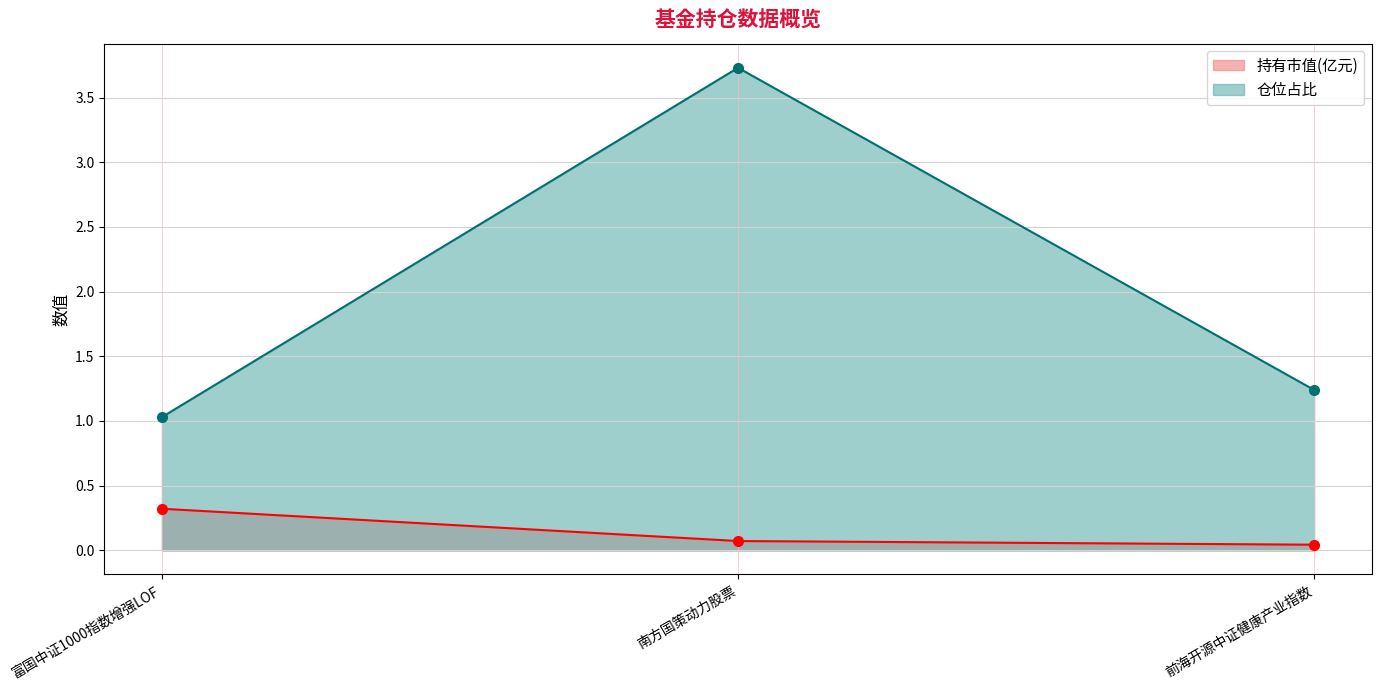

Which series has the largest range (max minus min)?

仓位占比